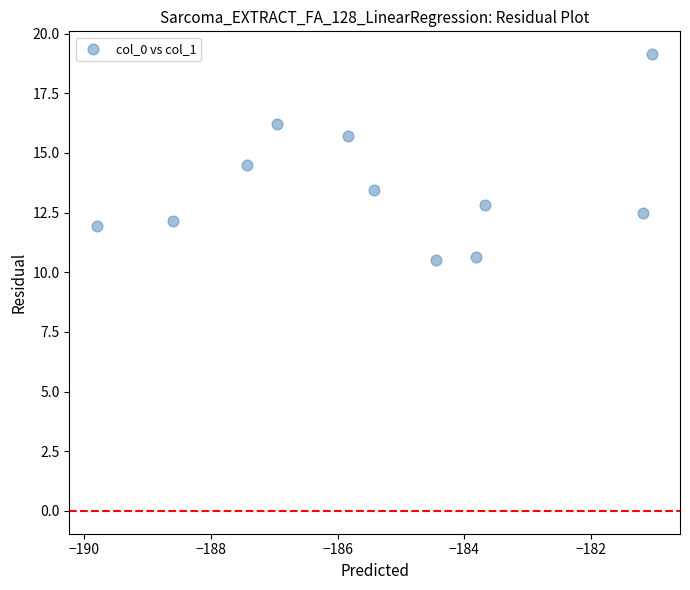

What is the average Y value?

13.6